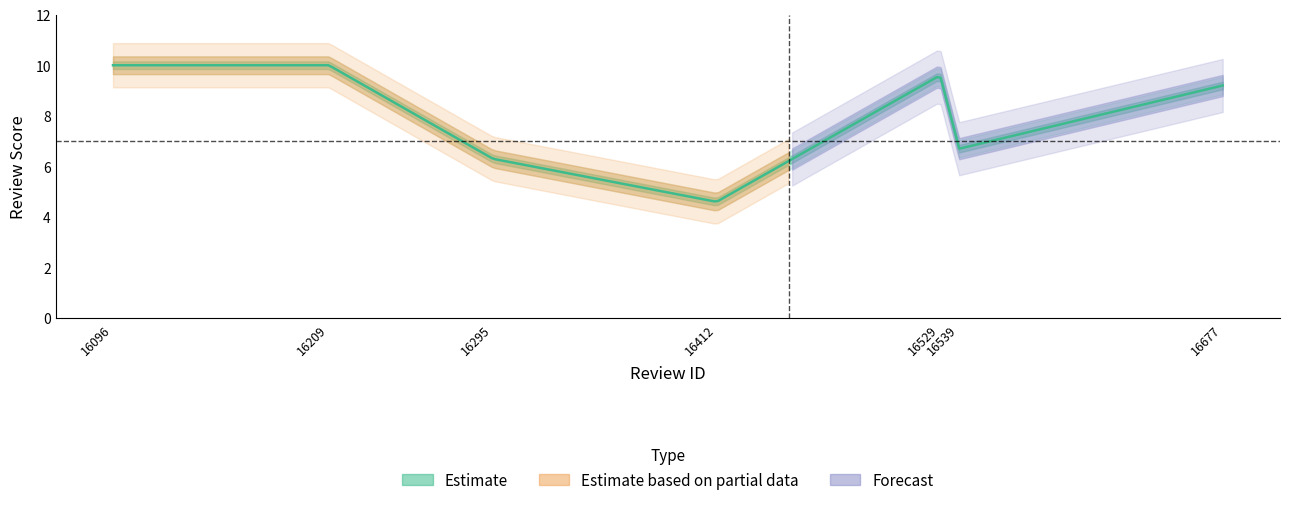

Reading right to left, what are all the values shown in this chart?

9.2	6.7	9.6	4.6	6.3	10.0	10.0